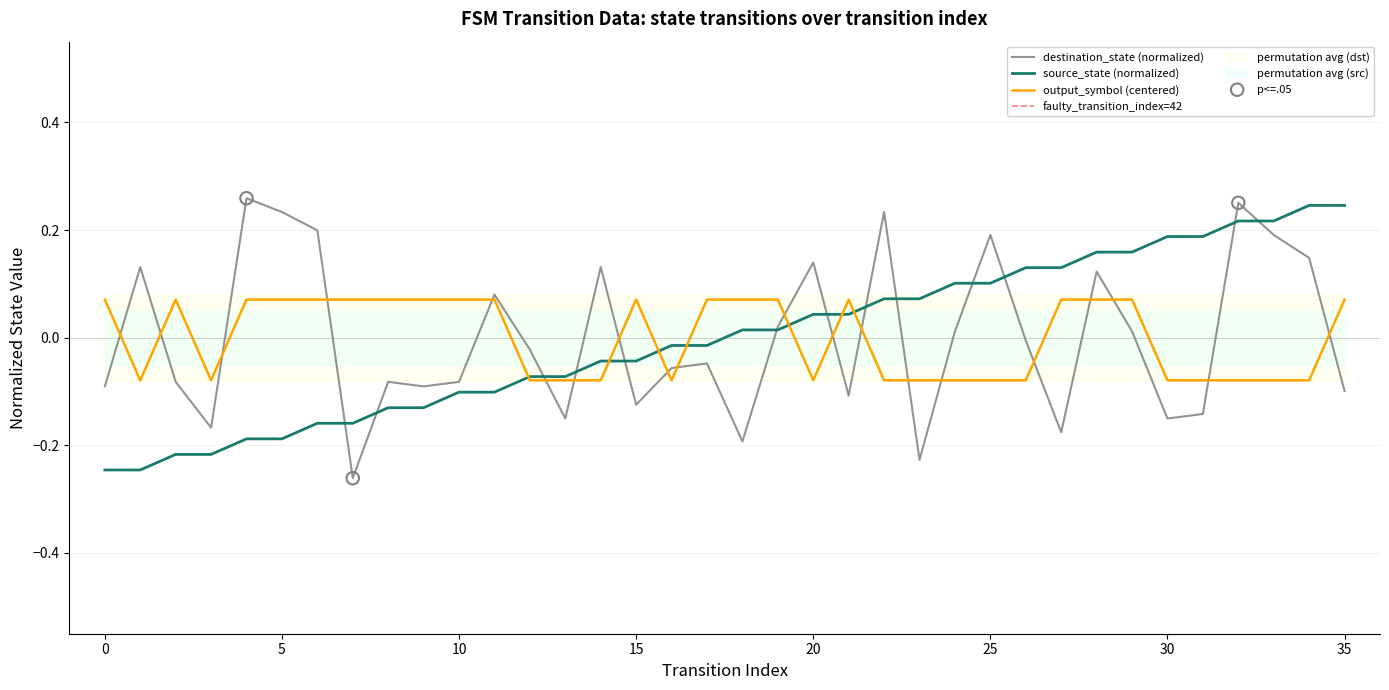

What is the total value across all series at 3?

-0.5